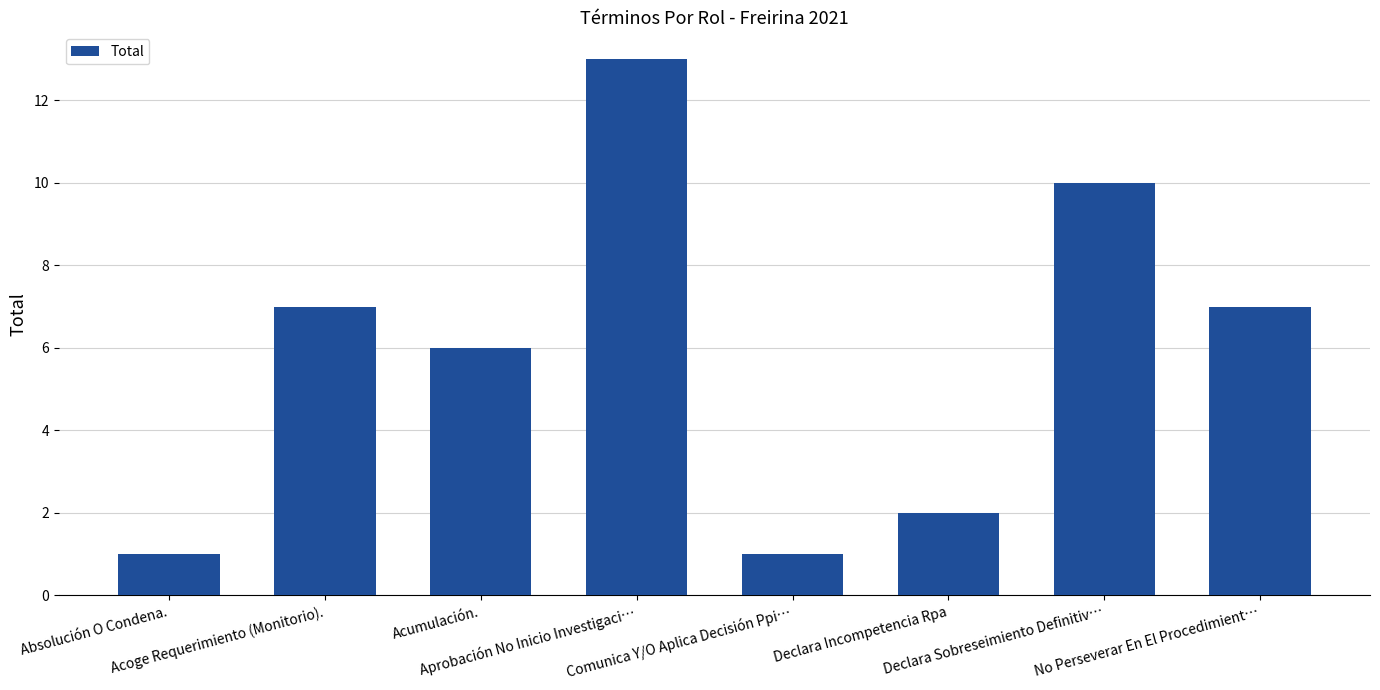

What is the value of the 3rd bar from the left?

6